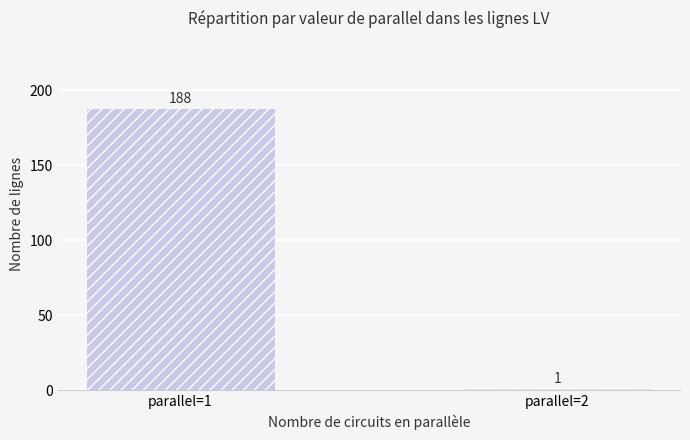

Reading left to right, what are all the values shown in this chart?

188	1